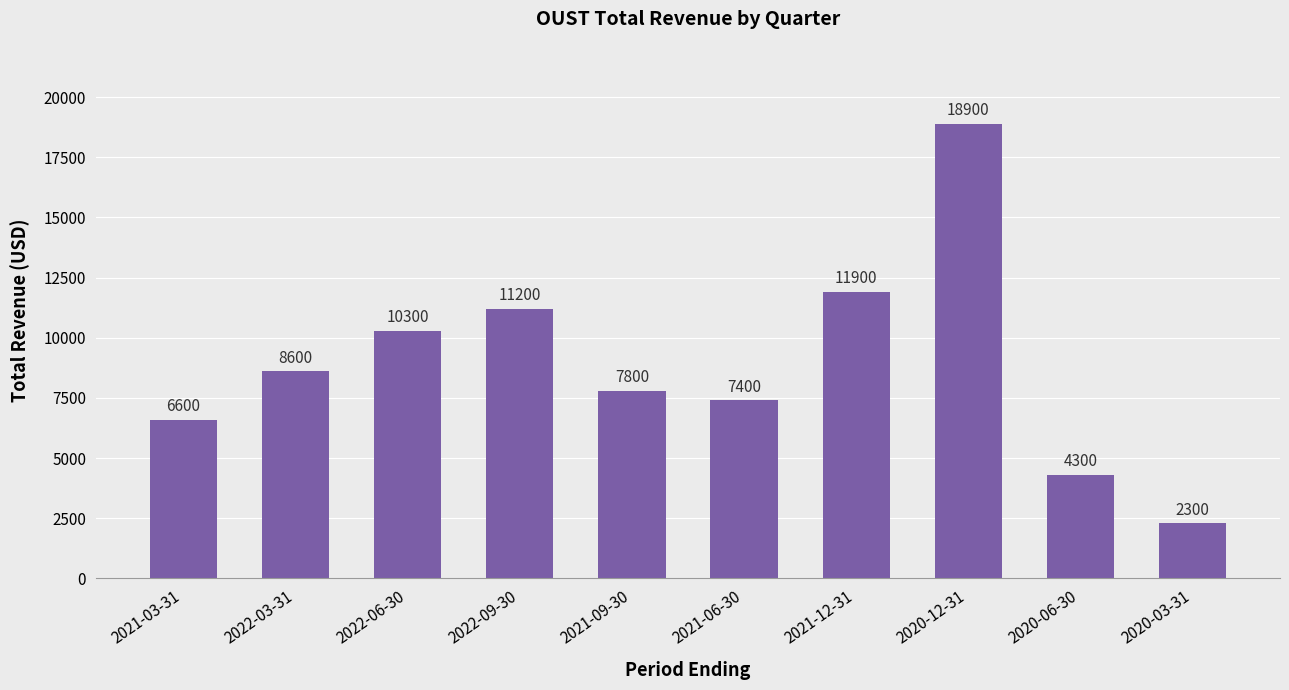

The value at 2021-12-31 is 11900. True or false?

True